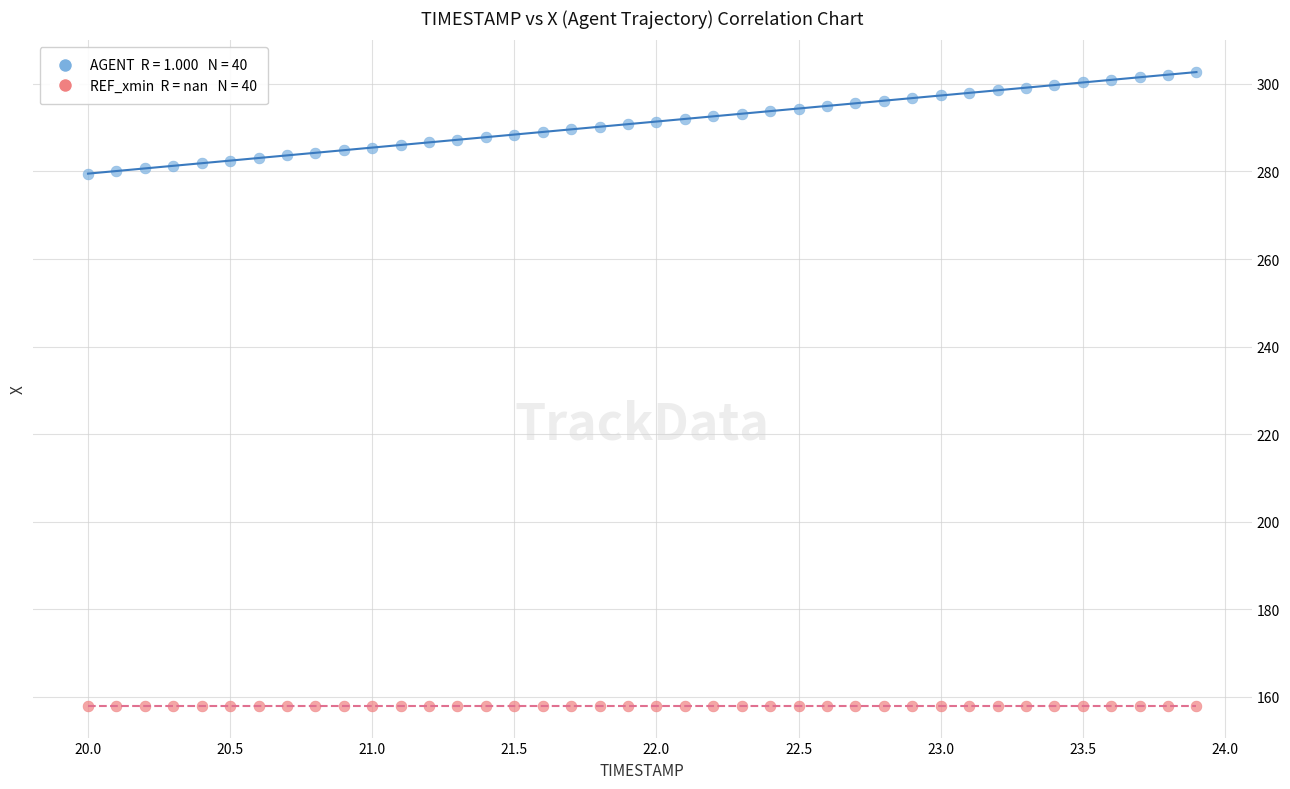

How many data points are displayed?

80